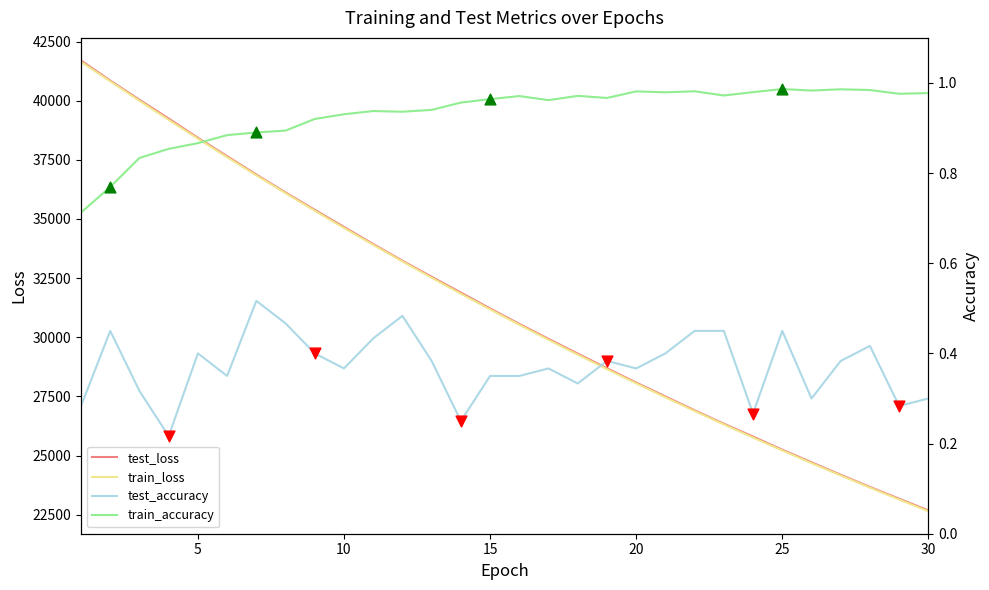

Which series reaches the maximum Y coordinate?

test_loss